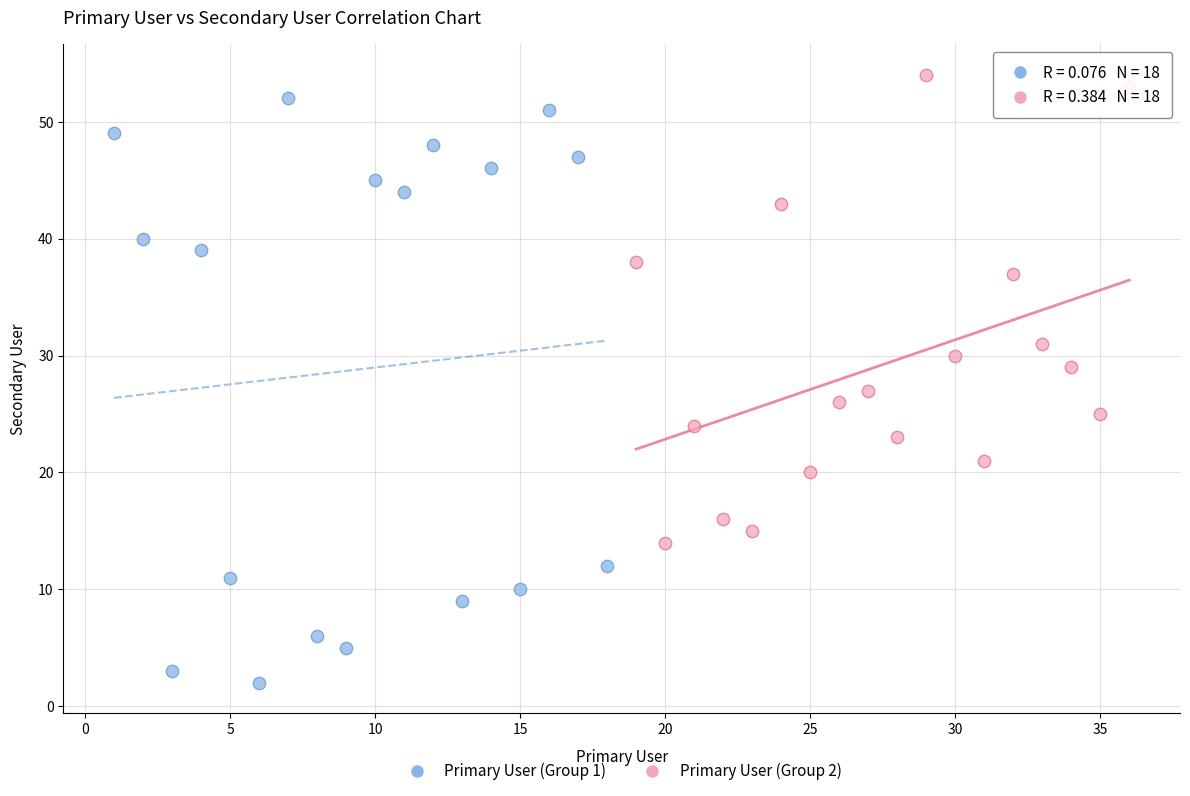

Which series contains the lowest Y value?

Primary User (Group 1)